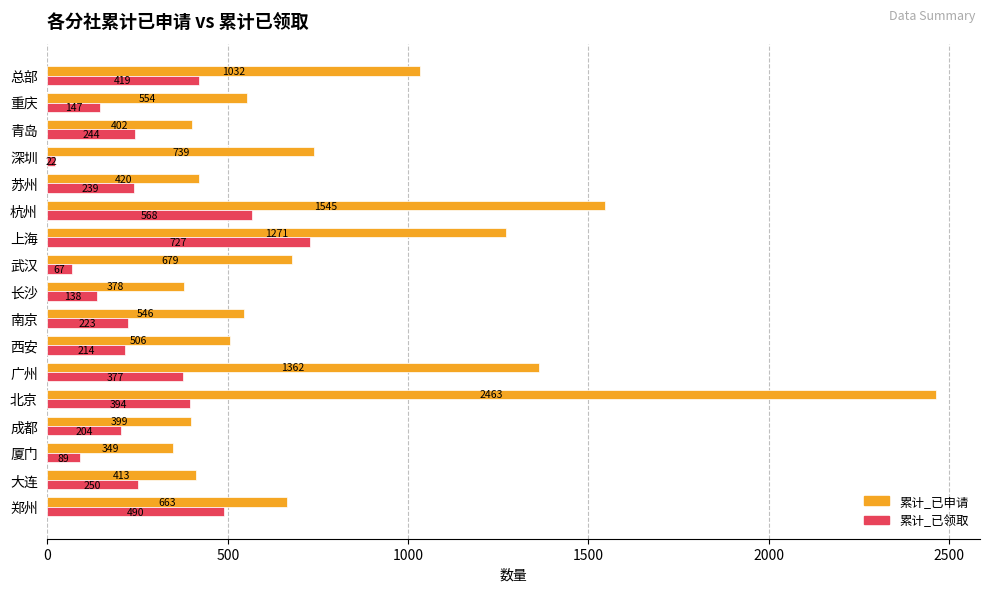

What are all the series names shown in the legend?

累计_已申请, 累计_已领取